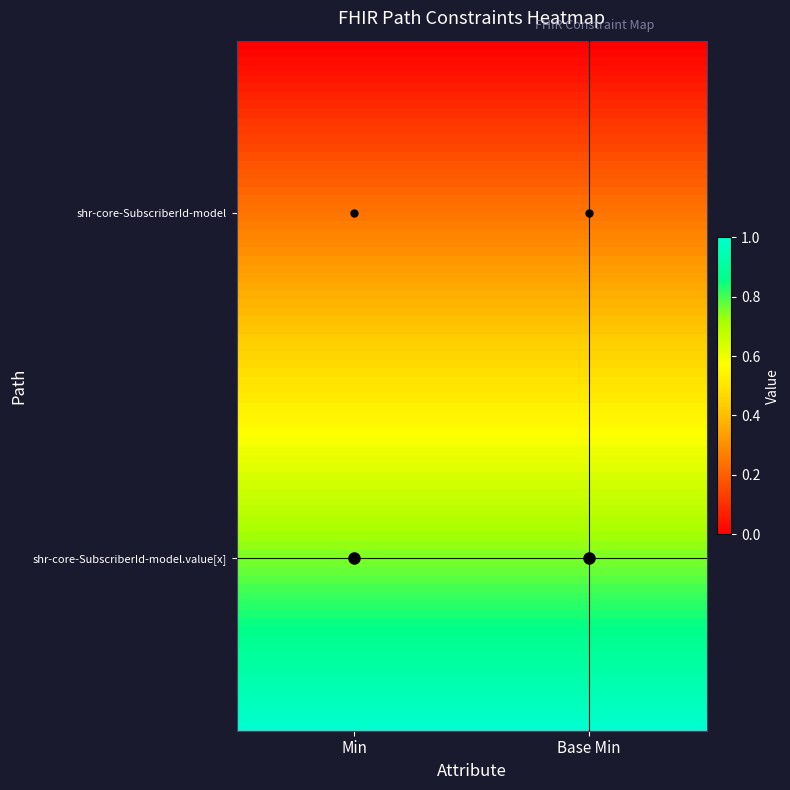

Which series has the largest total across all categories?

shr-core-SubscriberId-model.value[x]